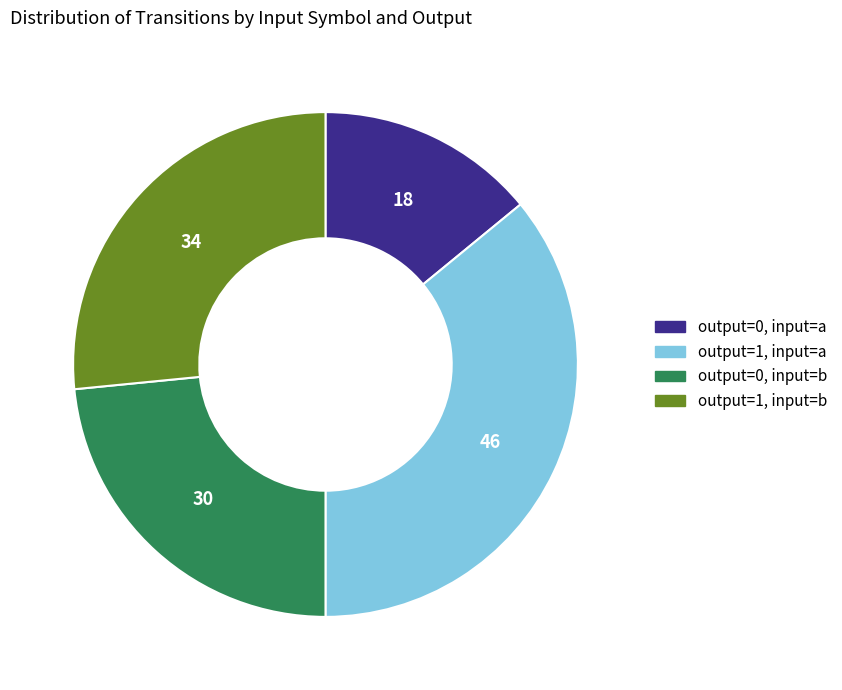

What is the smallest slice in the pie chart?

output=0, input=a